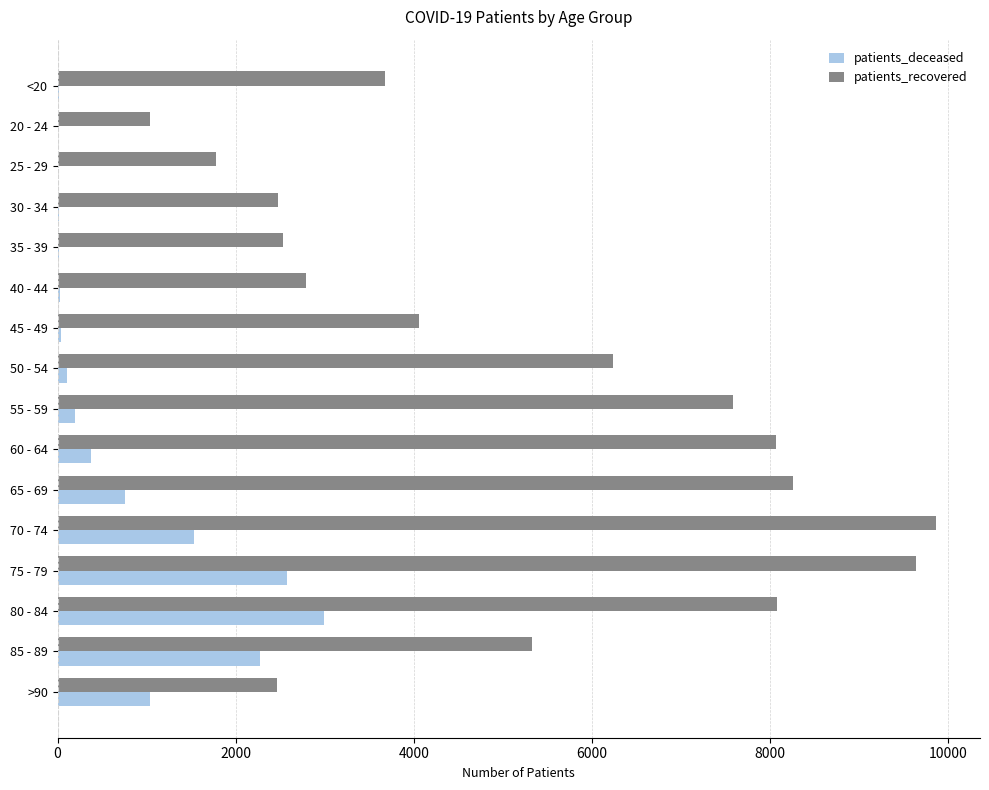

At which category is the sum across all series the highest?

75 - 79